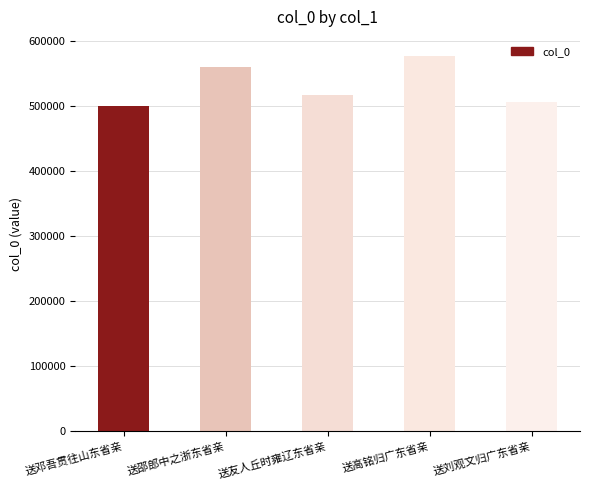

The chart shows a value of 753201 at 送邓吾贯往山东省亲. True or false?

False